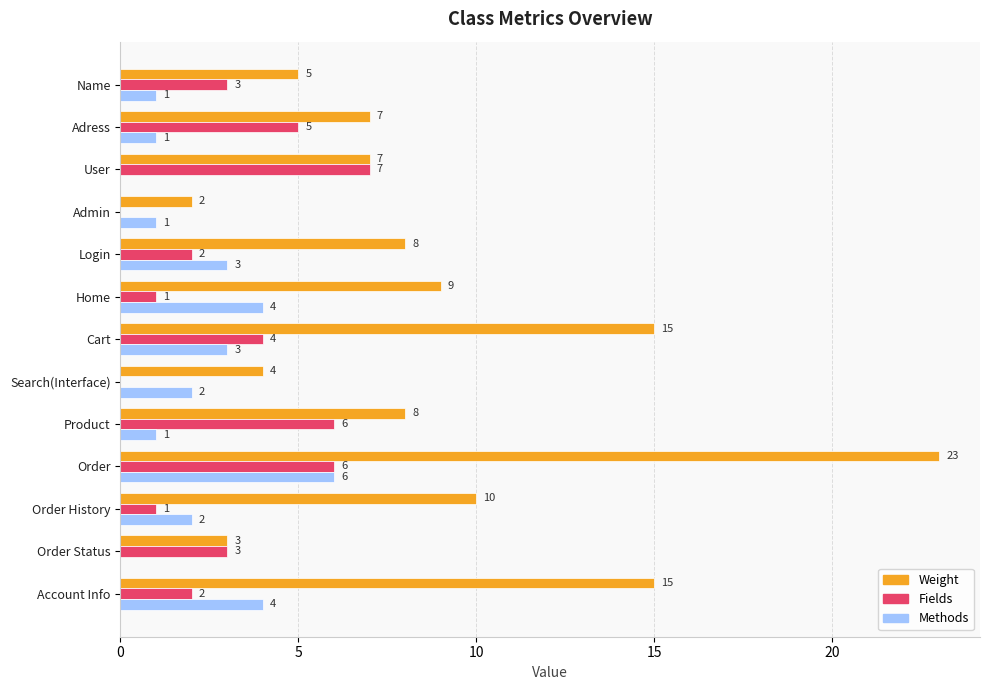

At which category is the sum across all series the highest?

Order